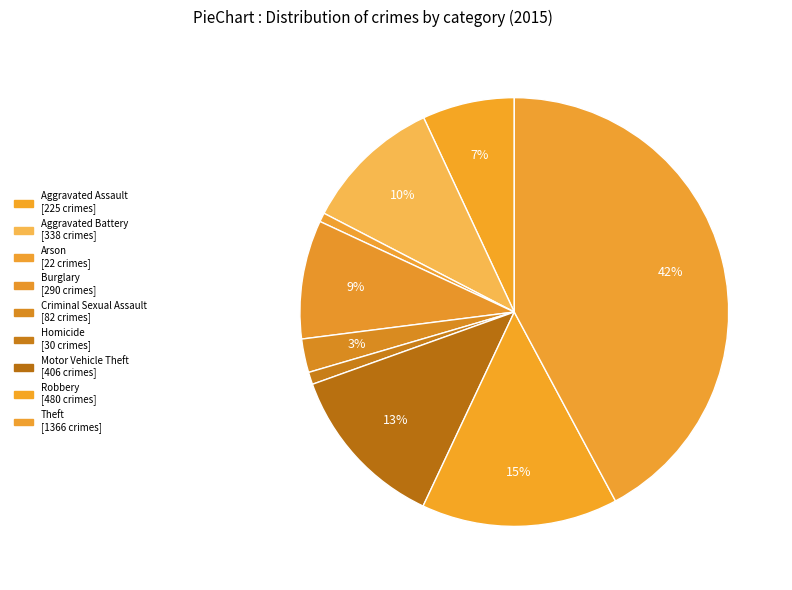

Is there a majority slice in this chart?

No